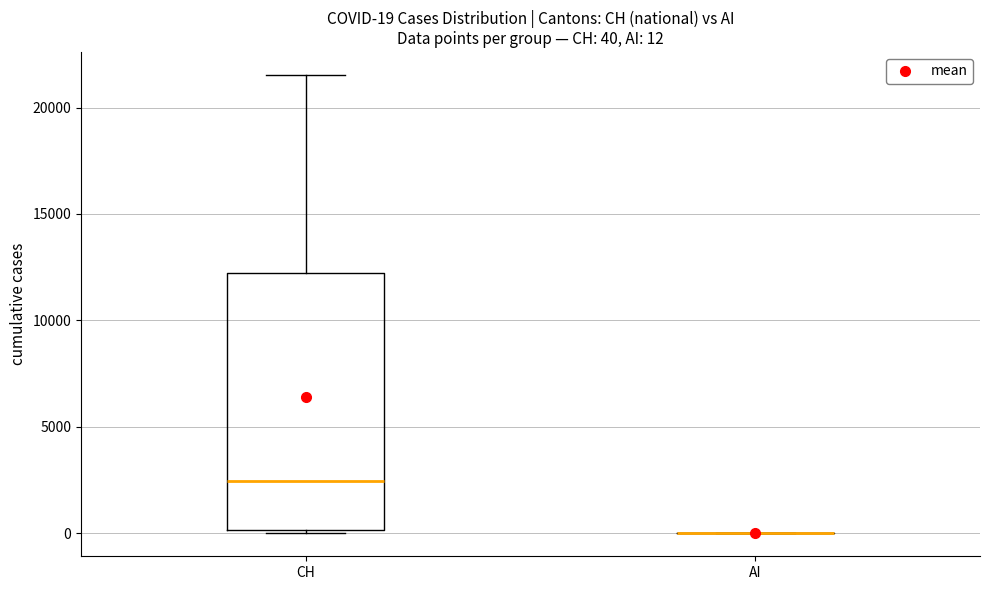

Comparing the boxes themselves (not the whiskers), which one is the tallest?

CH